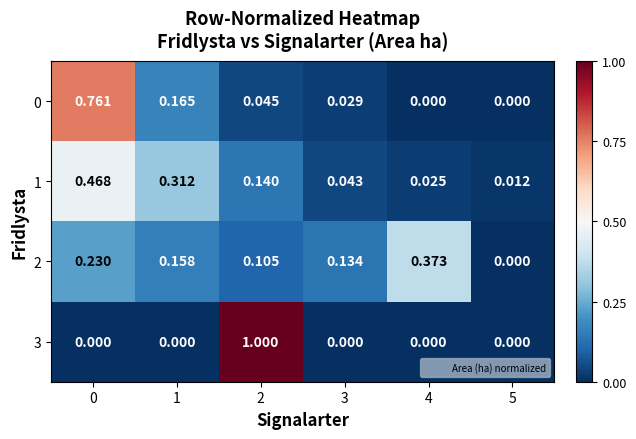

What is the greatest value displayed?

1.0